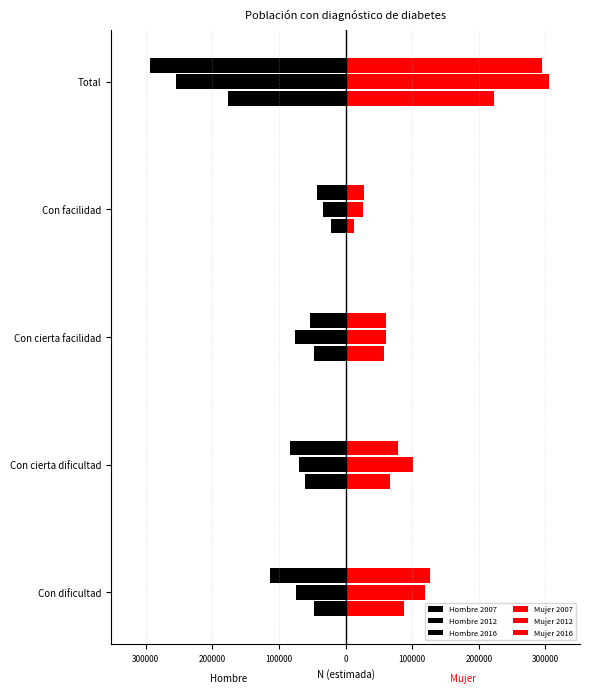

Reading right to left, extract all data points from this chart.

Hombre 2007: -176833	-21209	-47928	-60394	-47302
Hombre 2012: -255150	-34359	-75928	-69730	-75133
Hombre 2016: -293937	-42393	-53551	-83962	-114030
Mujer 2007: 222441	11989	57445	66062	86945
Mujer 2012: 306094	25733	60808	100667	118886
Mujer 2016: 294594	27740	60659	79328	126867